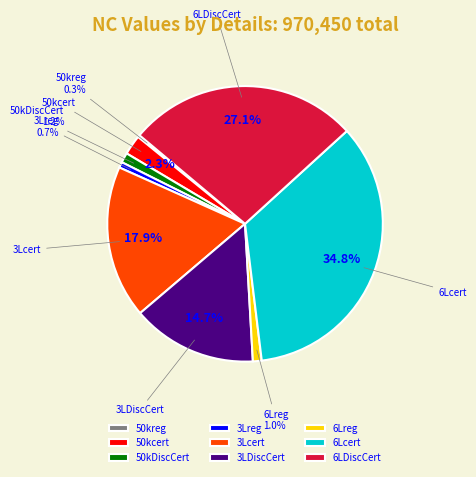

How much of the chart is everything except 3Lcert?

82.1%